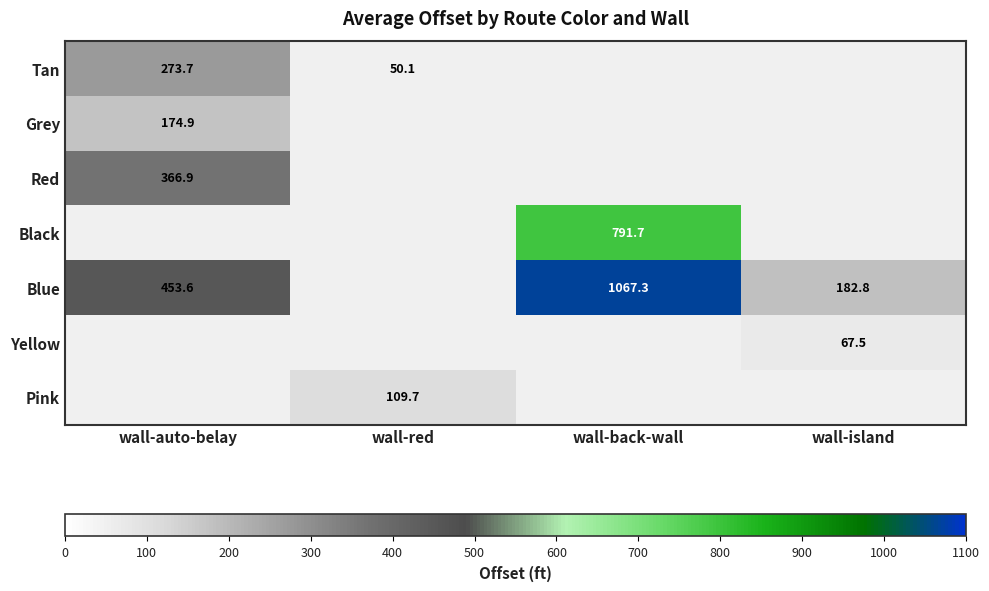

The value of Blue at wall-auto-belay is 453.6. True or false?

True